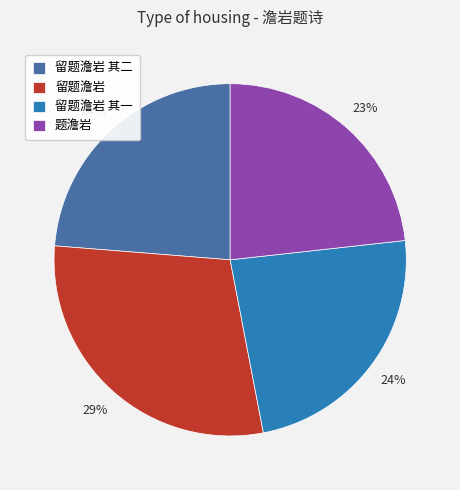

Count the number of slices in the pie.

4